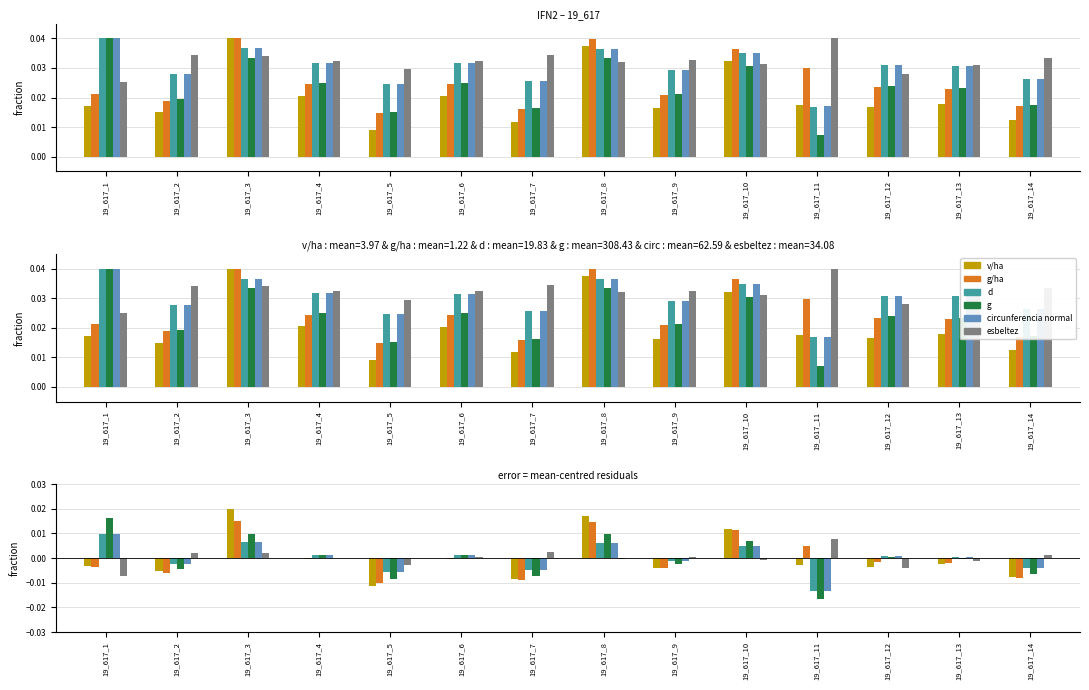

Does the chart contain stacked bars?

No